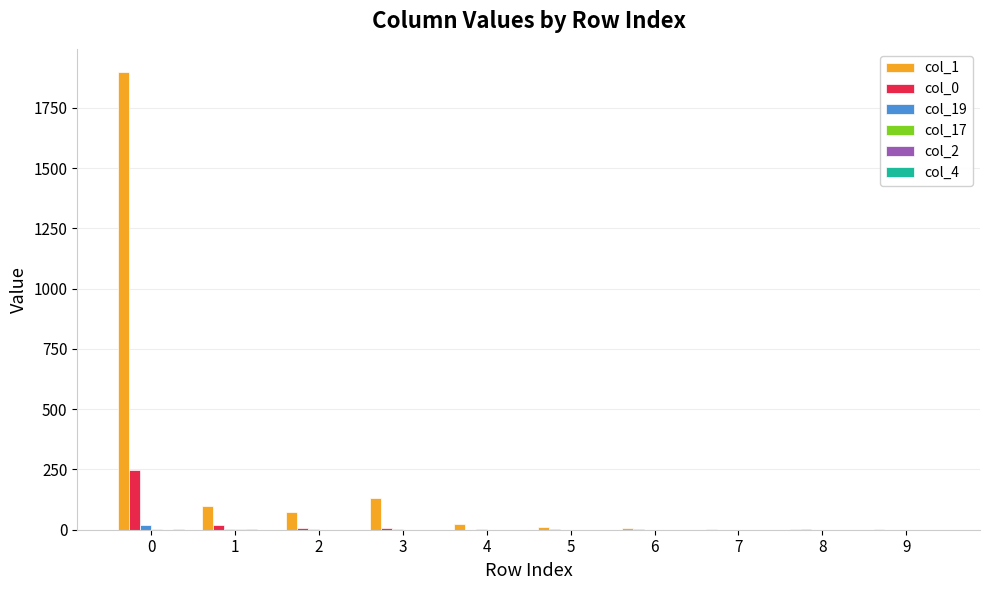

What is the maximum value shown in the chart?

1900